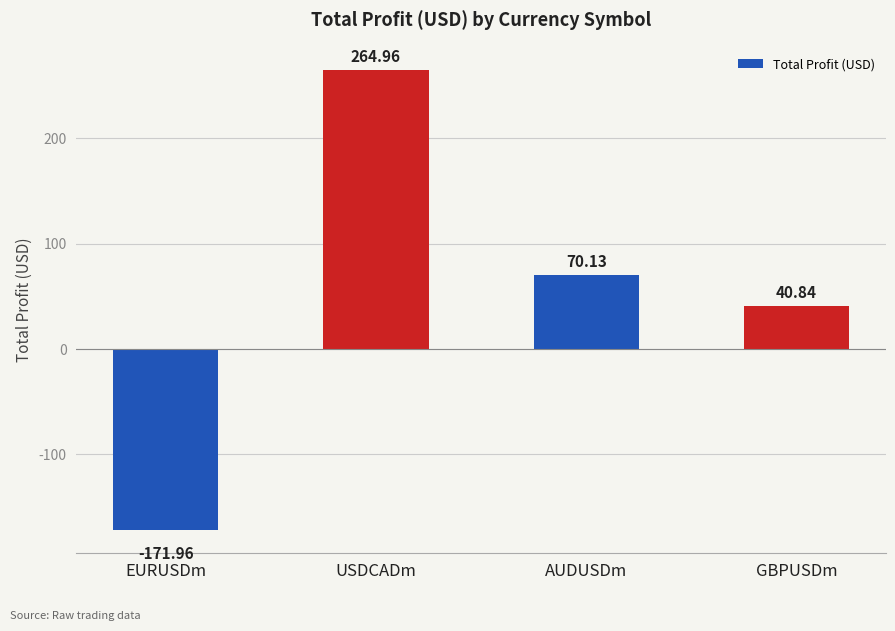

What is the value of the 3rd bar from the left?

70.1